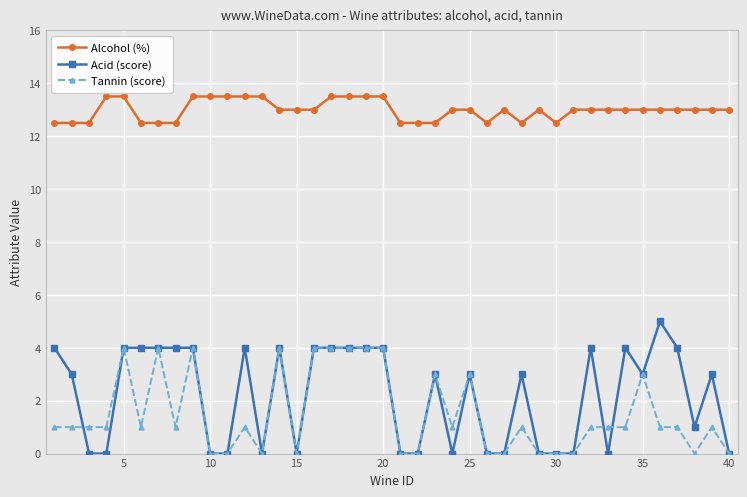

At how many categories does at least one series exceed 8?

40